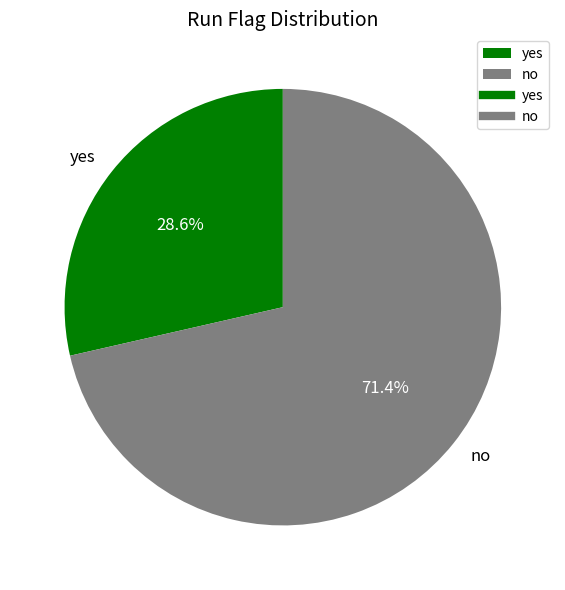

To the nearest percent, what percentage of the pie is no?

71%